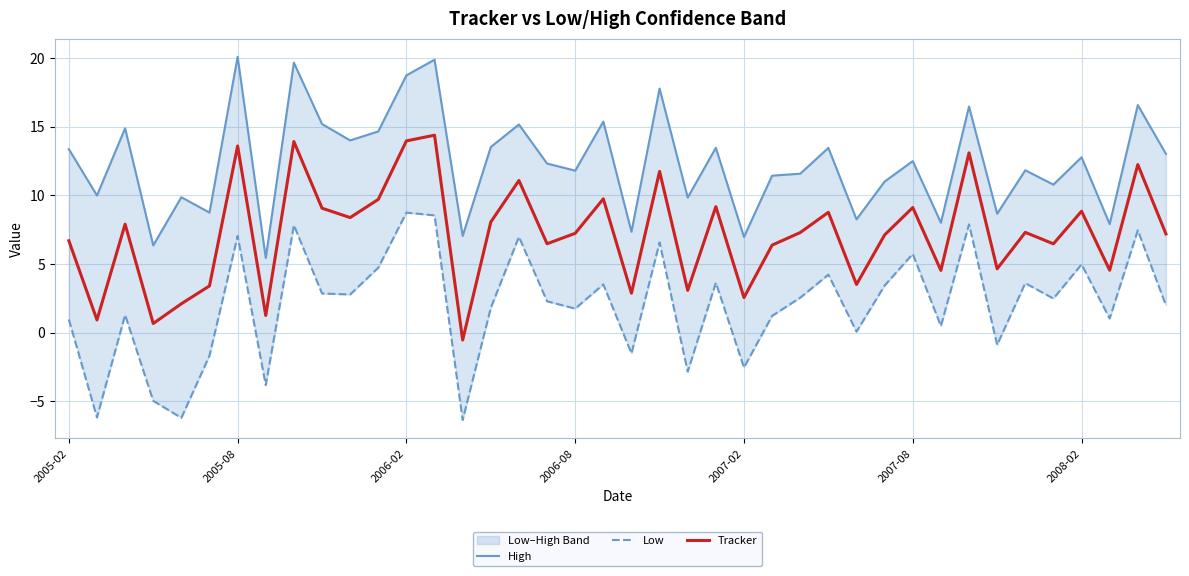

True or false: High has more than 1 points higher than both neighbors.

True